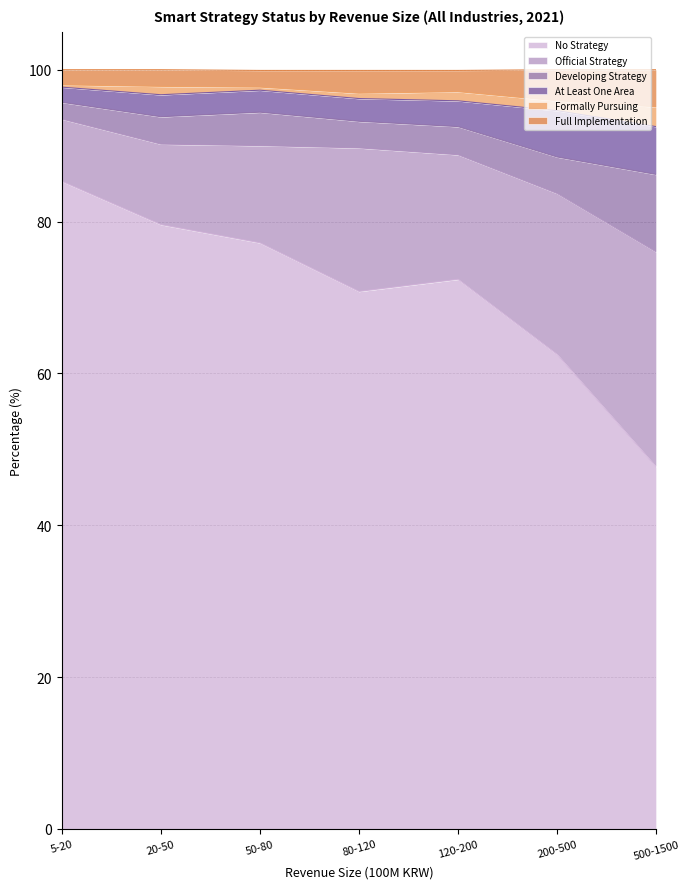

How many interior local peaks does the At Least One Area series have?

1